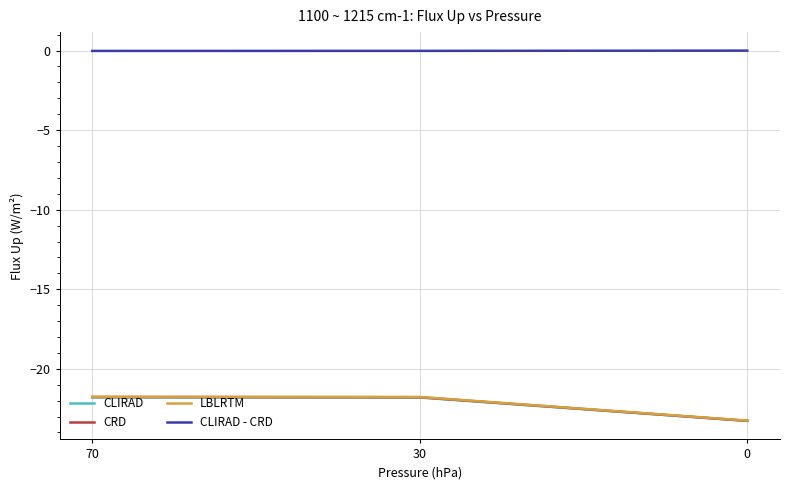

Which series has the largest total across all categories?

CLIRAD - CRD